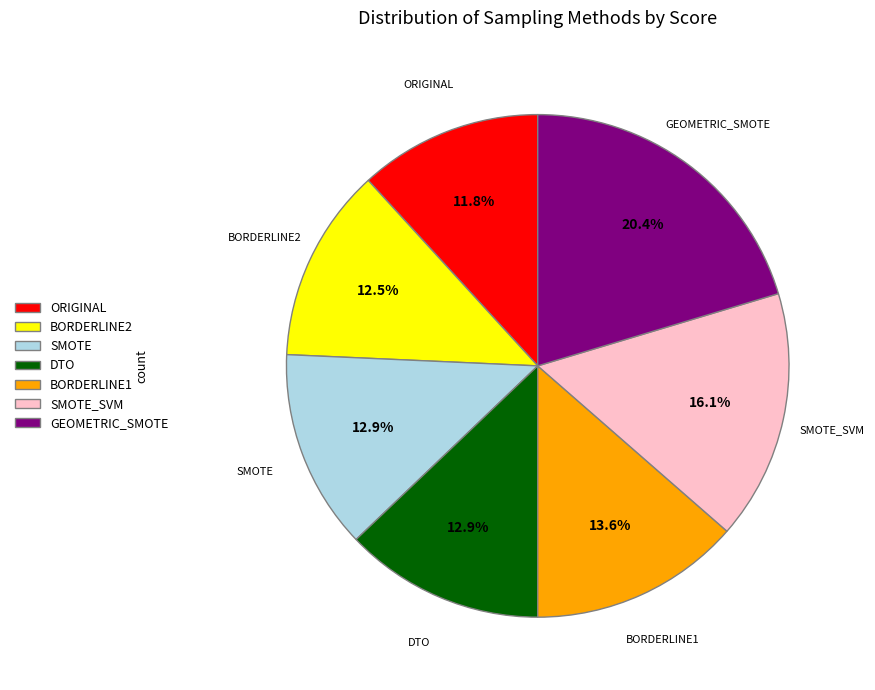

Which has a higher value, BORDERLINE2 or ORIGINAL?

BORDERLINE2